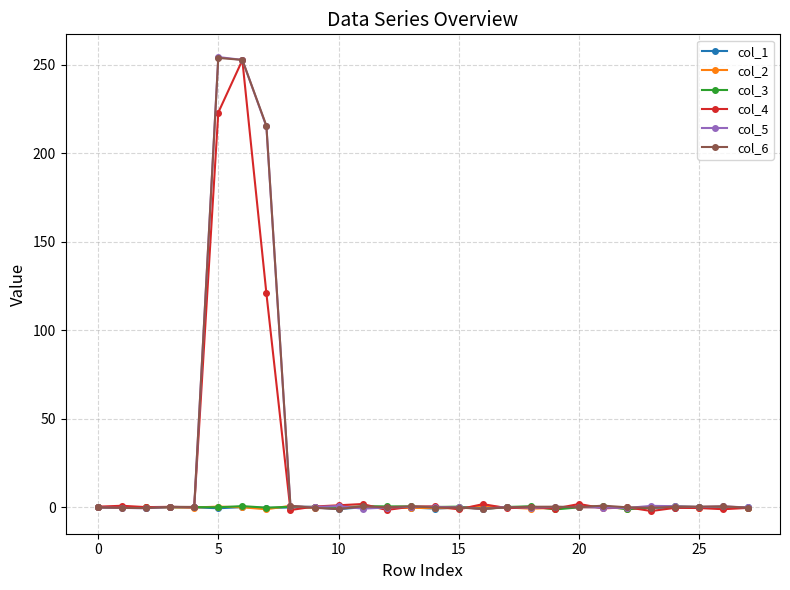

The value of col_4 at 5 is 57.7. True or false?

False